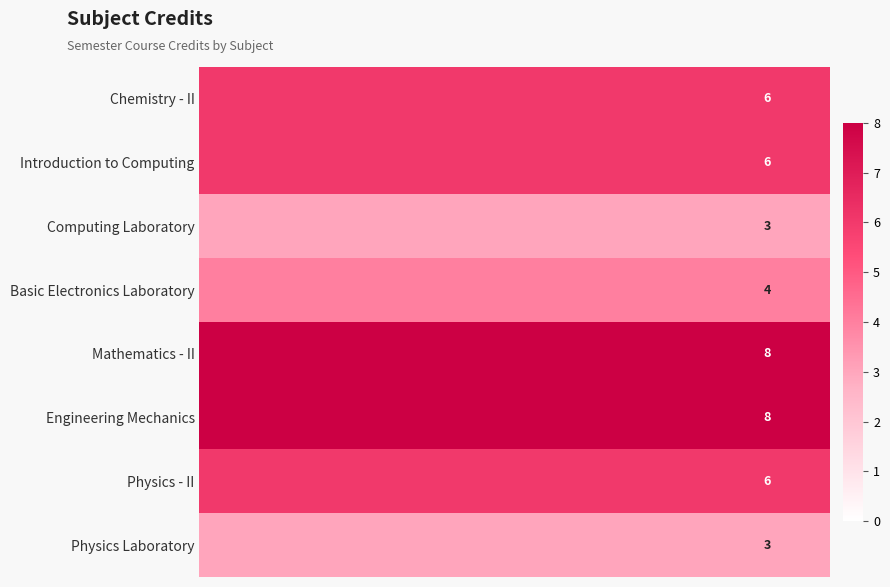

What is the average value of the row_4 series?

8